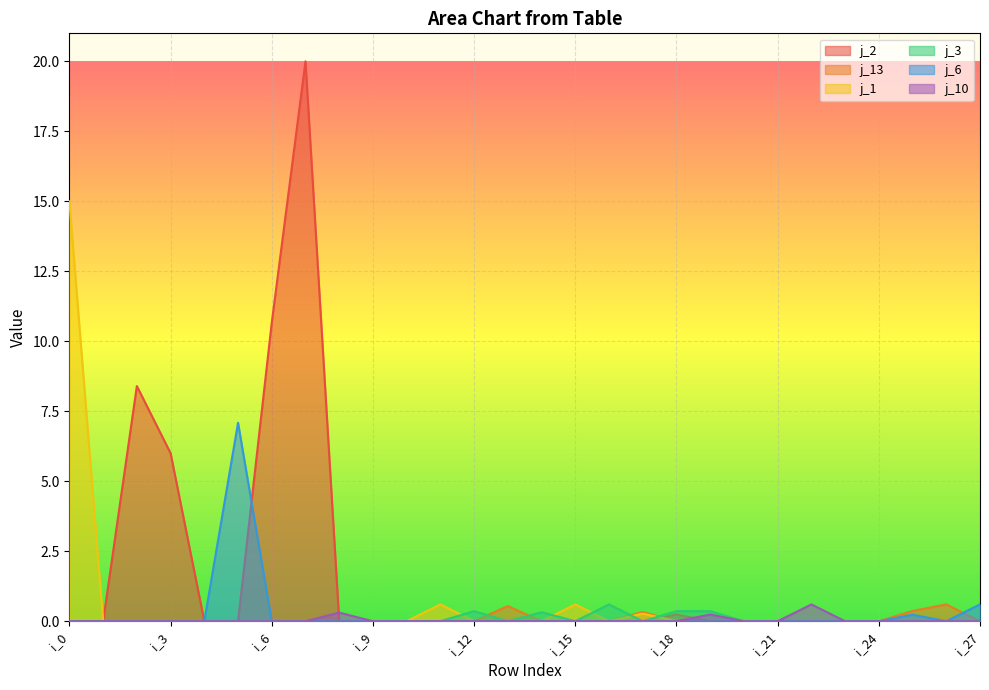

True or false: j_10 has more than 2 interior local peaks.

True